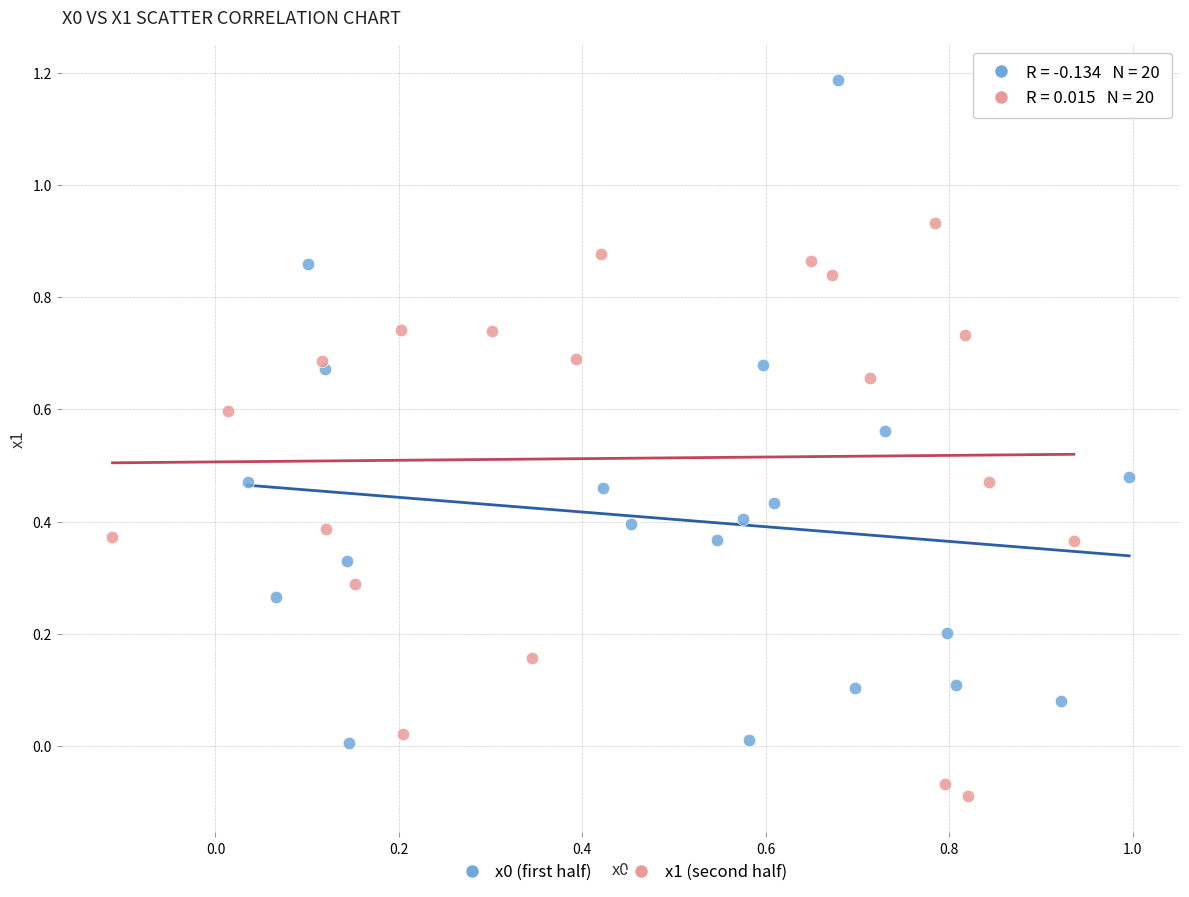

Which series contains the lowest Y value?

x1 (second half)